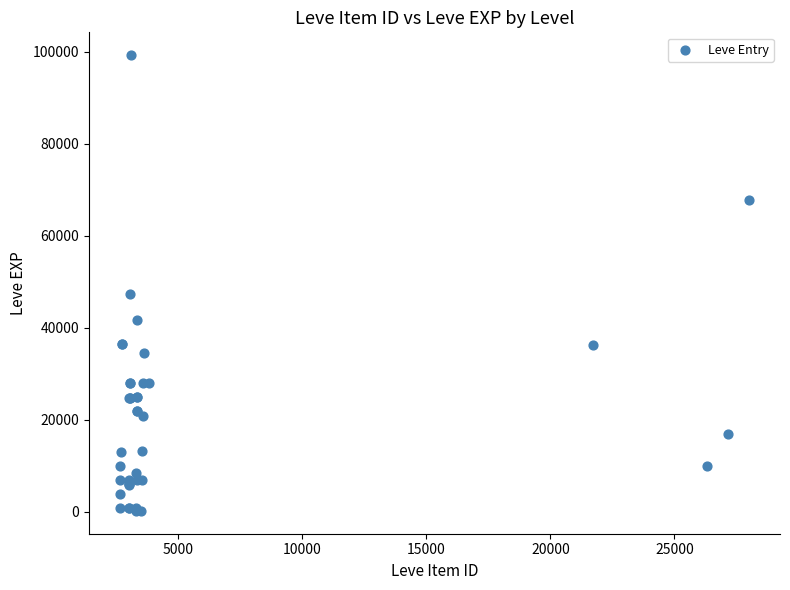

What Y value in the scatter plot is closest to 49690?

47200